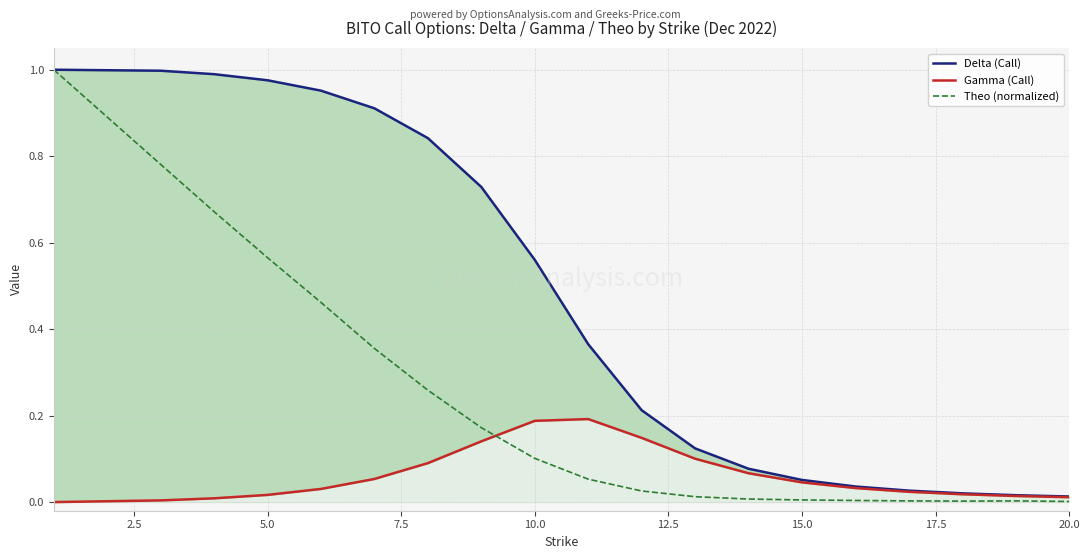

Which series ends up on top after the final intersection of Gamma (Call) and Theo (normalized)?

Gamma (Call)